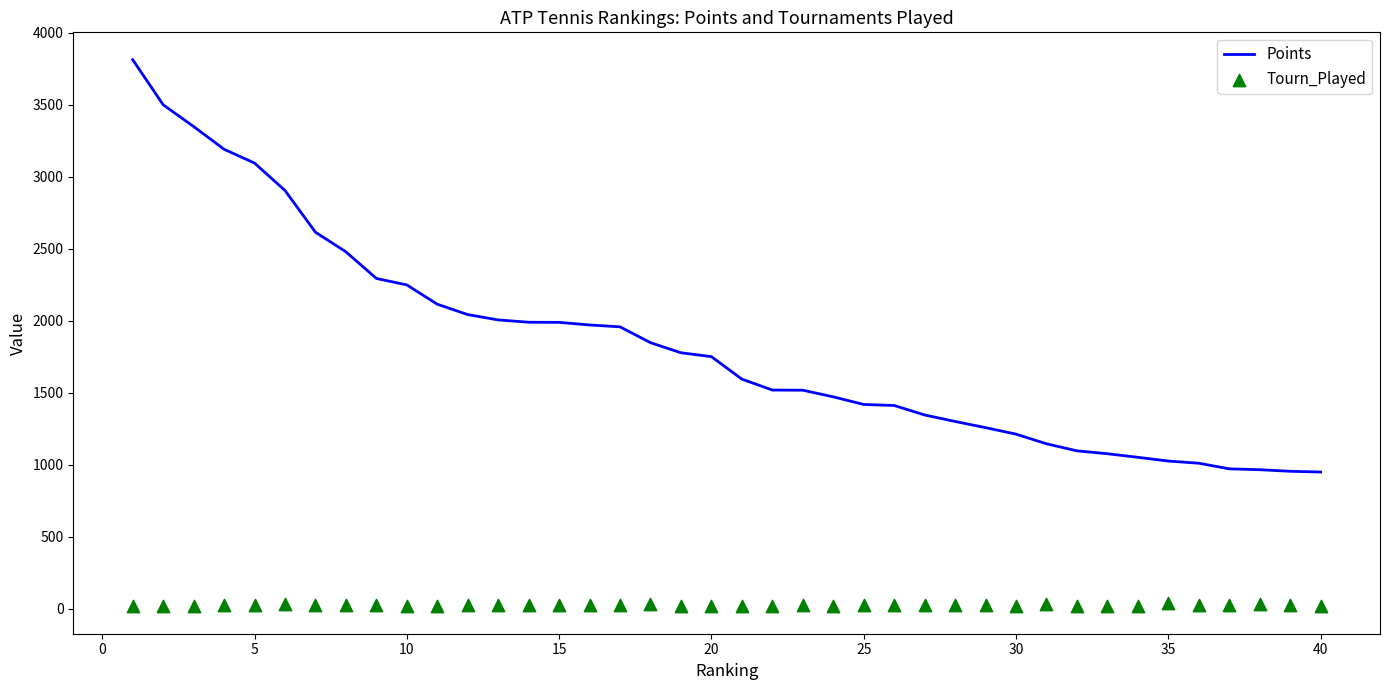

At how many categories does at least one series exceed 218?

40